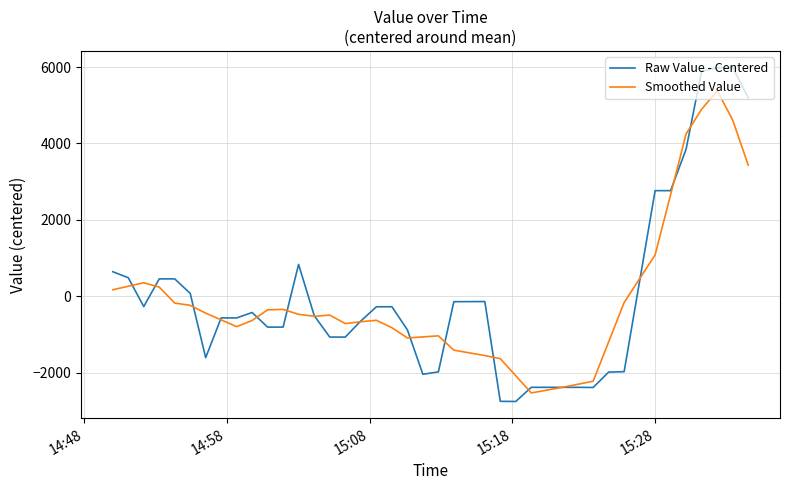

Which series has the largest range (max minus min)?

Raw Value - Centered